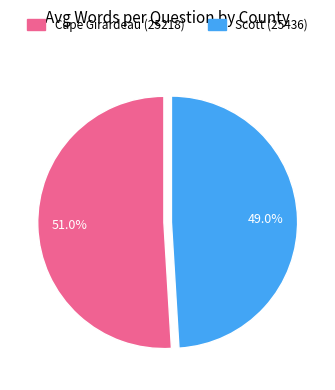

How many segments does this pie chart have?

2